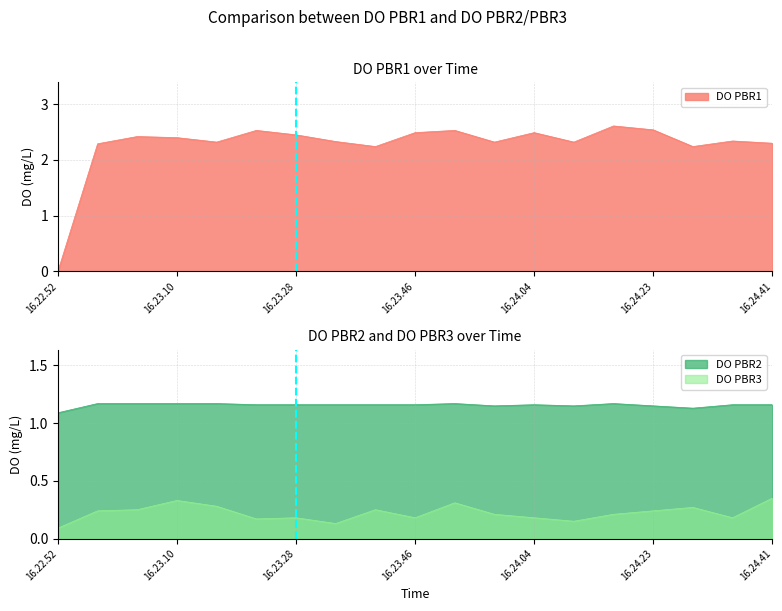

Rank the series by their average value, from highest to lowest.

DO PBR1, DO PBR2, DO PBR3